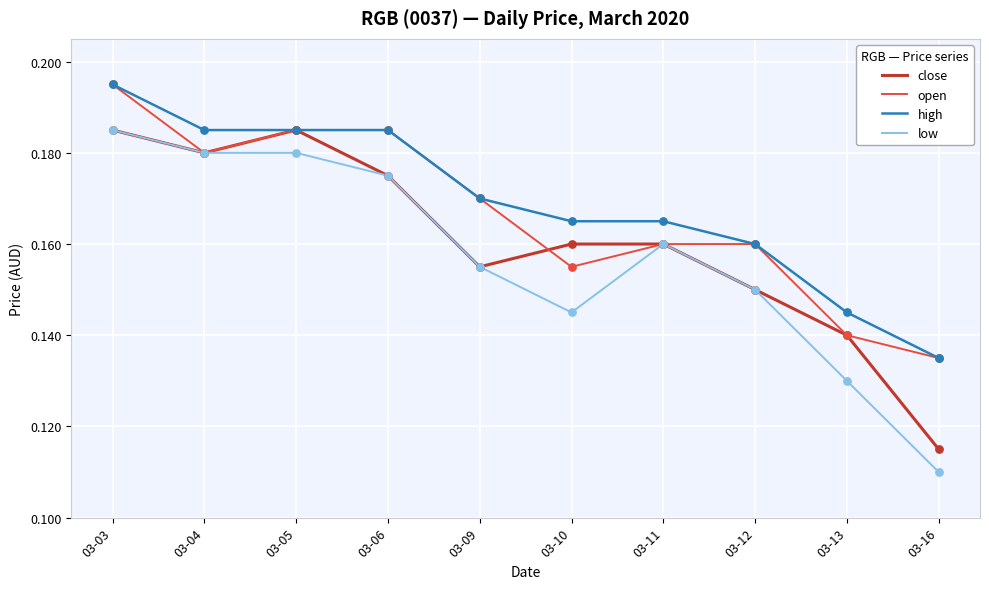

What are all the series names shown in the legend?

close, open, high, low